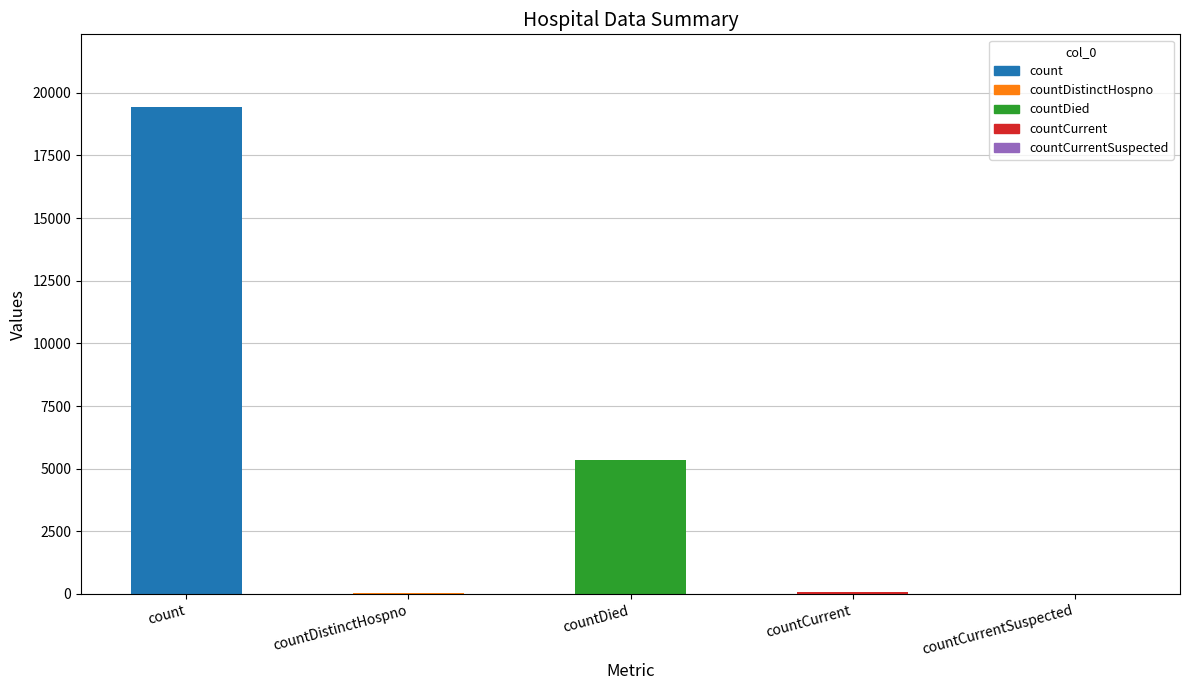

List the labels in order of value, smallest first.

countCurrentSuspected, countDistinctHospno, countCurrent, countDied, count